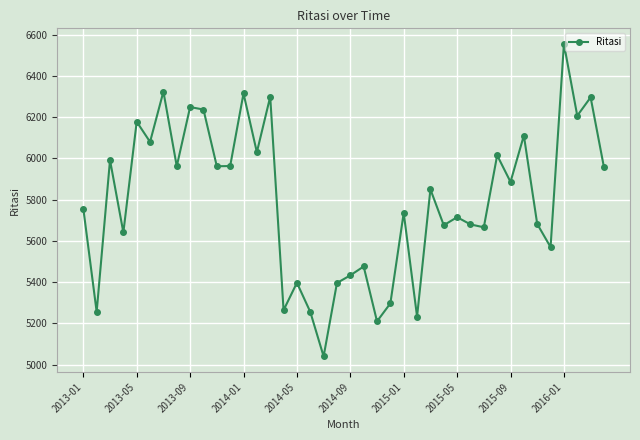

What is the value of the 31st point from the left?

5666